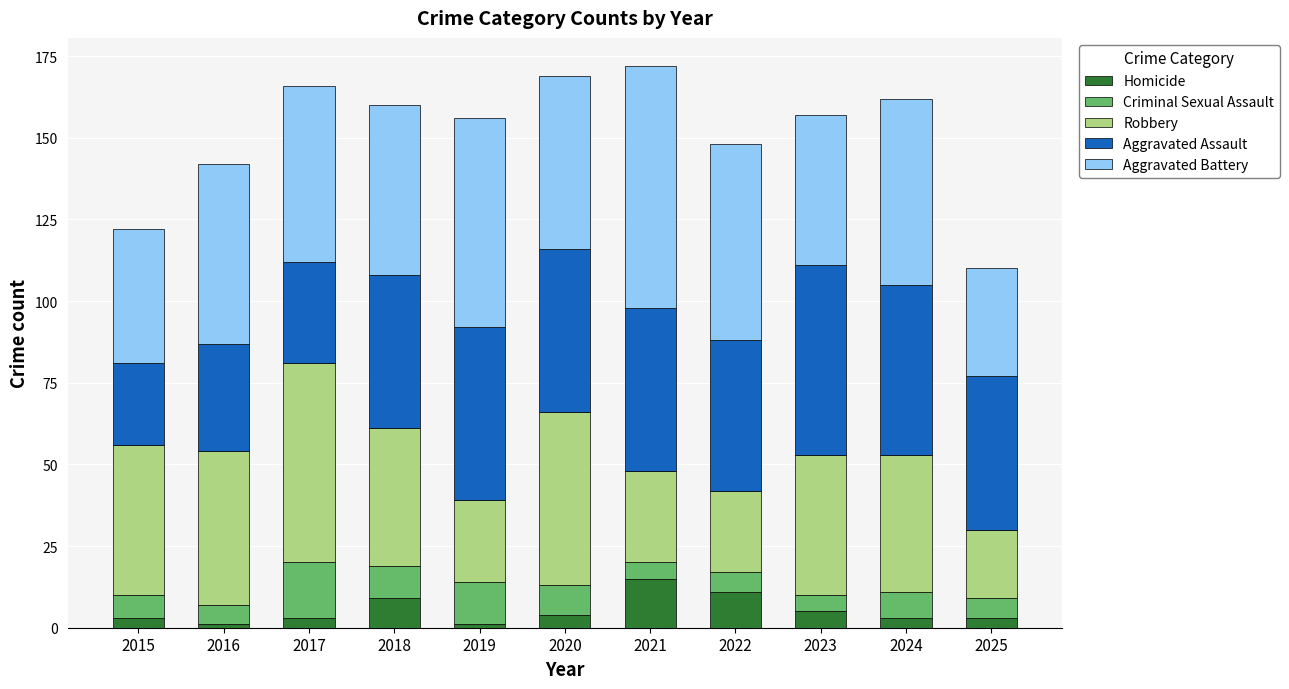

How many bars are there in total?

11